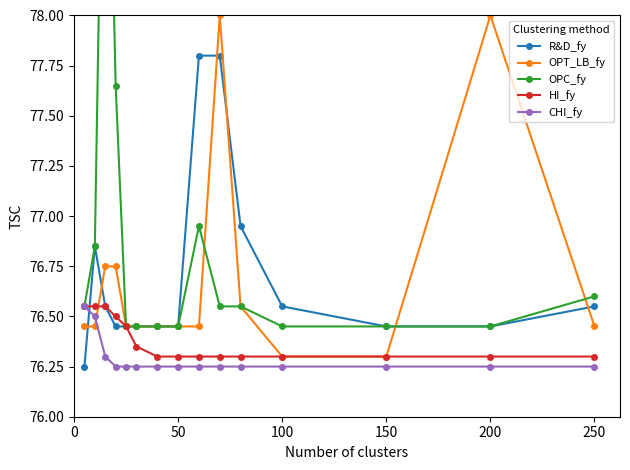

True or false: OPC_fy and CHI_fy intersect in this chart.

False